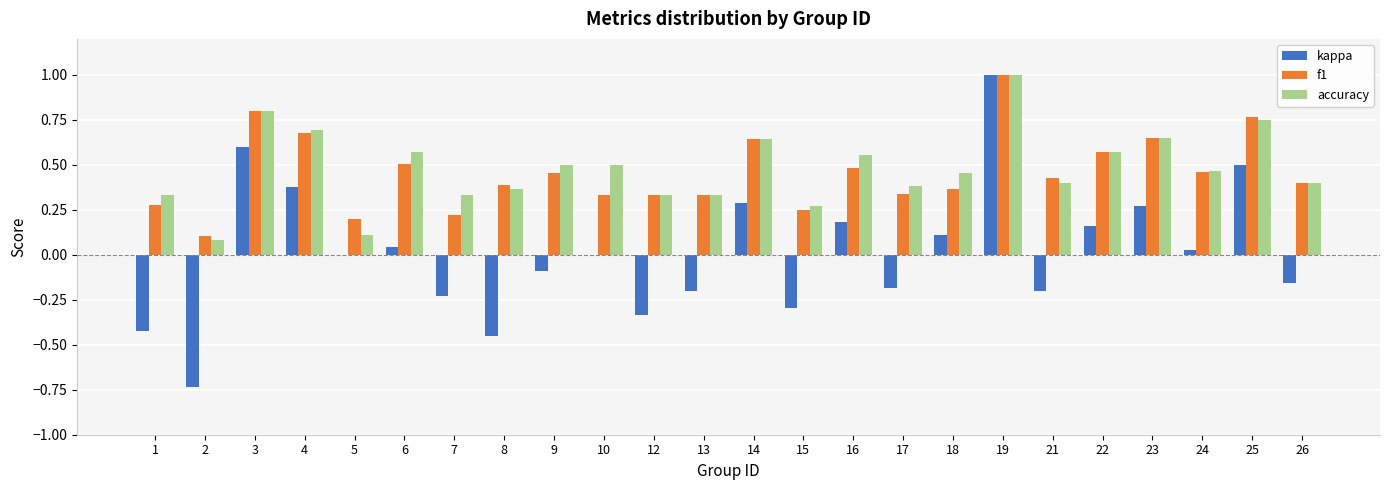

Are the bars horizontal?

No